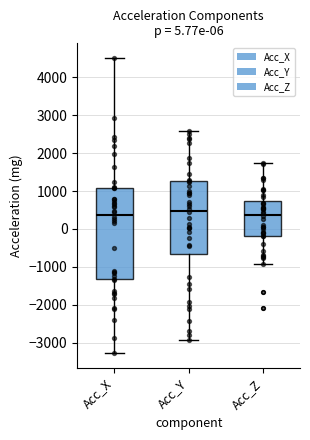

Which box is the tallest, from its lower edge to its upper edge?

Acc_X